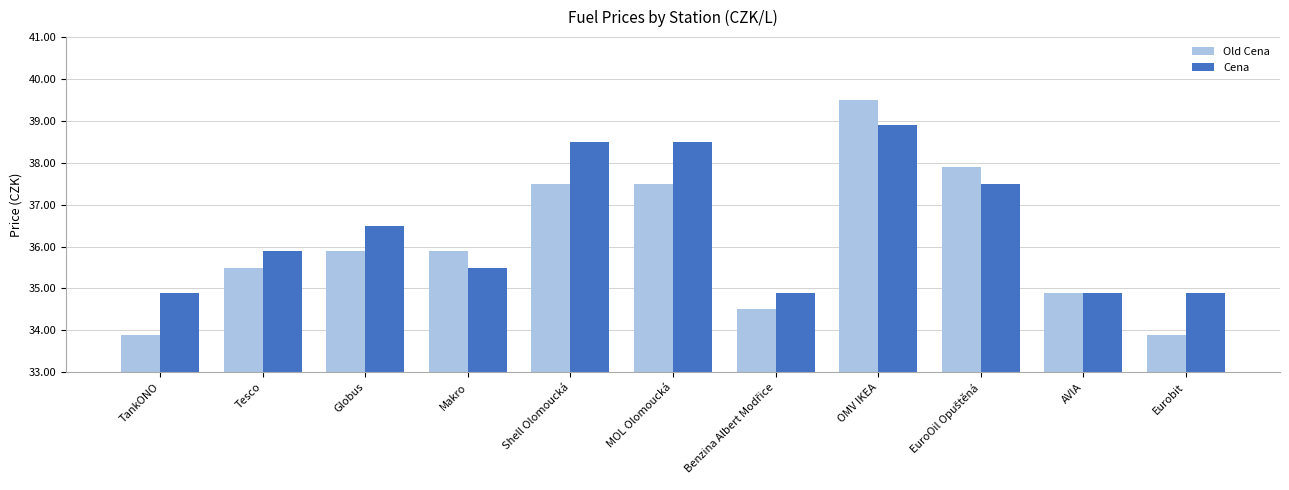

Is the value of Cena at Makro greater than the value of Old Cena at Shell Olomoucká?

No